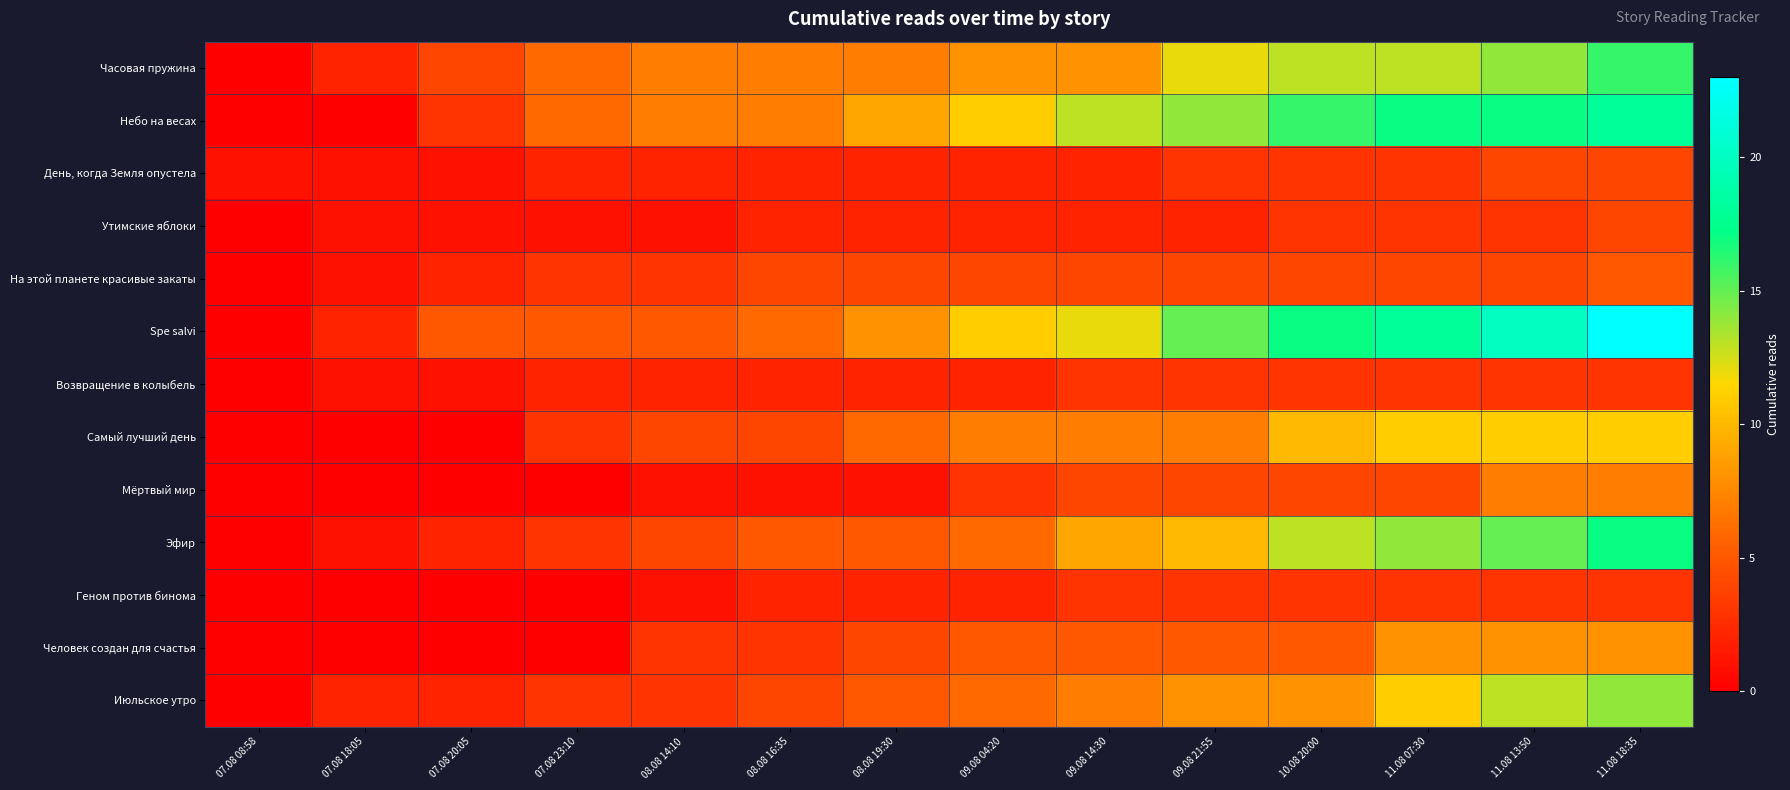

Reading left to right, what are all the values shown in this chart?

Часовая пружина: 07.08 08:58=0	07.08 18:05=2	07.08 20:05=4	07.08 23:10=6	08.08 14:10=7	08.08 16:35=7	08.08 19:30=7	09.08 04:20=8	09.08 14:30=8	09.08 21:55=12	10.08 20:00=13	11.08 07:30=13	11.08 13:50=14	11.08 18:35=16
Небо на весах: 07.08 08:58=0	07.08 18:05=0	07.08 20:05=3	07.08 23:10=6	08.08 14:10=7	08.08 16:35=7	08.08 19:30=9	09.08 04:20=11	09.08 14:30=13	09.08 21:55=14	10.08 20:00=16	11.08 07:30=17	11.08 13:50=17	11.08 18:35=18
День, когда Земля опустела: 07.08 08:58=1	07.08 18:05=1	07.08 20:05=1	07.08 23:10=2	08.08 14:10=2	08.08 16:35=2	08.08 19:30=2	09.08 04:20=2	09.08 14:30=2	09.08 21:55=3	10.08 20:00=3	11.08 07:30=3	11.08 13:50=4	11.08 18:35=4
Утимские яблоки: 07.08 08:58=0	07.08 18:05=1	07.08 20:05=1	07.08 23:10=1	08.08 14:10=1	08.08 16:35=2	08.08 19:30=2	09.08 04:20=2	09.08 14:30=2	09.08 21:55=2	10.08 20:00=3	11.08 07:30=3	11.08 13:50=3	11.08 18:35=4
На этой планете красивые закаты: 07.08 08:58=0	07.08 18:05=1	07.08 20:05=2	07.08 23:10=3	08.08 14:10=3	08.08 16:35=4	08.08 19:30=4	09.08 04:20=4	09.08 14:30=4	09.08 21:55=4	10.08 20:00=4	11.08 07:30=4	11.08 13:50=4	11.08 18:35=5
Spe salvi: 07.08 08:58=0	07.08 18:05=2	07.08 20:05=5	07.08 23:10=5	08.08 14:10=5	08.08 16:35=6	08.08 19:30=8	09.08 04:20=11	09.08 14:30=12	09.08 21:55=15	10.08 20:00=17	11.08 07:30=18	11.08 13:50=20	11.08 18:35=23
Возвращение в колыбель: 07.08 08:58=0	07.08 18:05=1	07.08 20:05=1	07.08 23:10=2	08.08 14:10=2	08.08 16:35=2	08.08 19:30=2	09.08 04:20=2	09.08 14:30=3	09.08 21:55=3	10.08 20:00=3	11.08 07:30=3	11.08 13:50=3	11.08 18:35=3
Самый лучший день: 07.08 08:58=0	07.08 18:05=0	07.08 20:05=0	07.08 23:10=3	08.08 14:10=4	08.08 16:35=4	08.08 19:30=6	09.08 04:20=7	09.08 14:30=7	09.08 21:55=7	10.08 20:00=10	11.08 07:30=11	11.08 13:50=11	11.08 18:35=11
Мёртвый мир: 07.08 08:58=0	07.08 18:05=0	07.08 20:05=0	07.08 23:10=0	08.08 14:10=1	08.08 16:35=1	08.08 19:30=1	09.08 04:20=3	09.08 14:30=4	09.08 21:55=4	10.08 20:00=4	11.08 07:30=4	11.08 13:50=7	11.08 18:35=7
Эфир: 07.08 08:58=0	07.08 18:05=1	07.08 20:05=2	07.08 23:10=3	08.08 14:10=4	08.08 16:35=5	08.08 19:30=5	09.08 04:20=6	09.08 14:30=9	09.08 21:55=10	10.08 20:00=13	11.08 07:30=14	11.08 13:50=15	11.08 18:35=17
Геном против бинома: 07.08 08:58=0	07.08 18:05=0	07.08 20:05=0	07.08 23:10=0	08.08 14:10=1	08.08 16:35=2	08.08 19:30=2	09.08 04:20=2	09.08 14:30=3	09.08 21:55=3	10.08 20:00=3	11.08 07:30=3	11.08 13:50=3	11.08 18:35=3
Человек создан для счастья: 07.08 08:58=0	07.08 18:05=0	07.08 20:05=0	07.08 23:10=0	08.08 14:10=3	08.08 16:35=3	08.08 19:30=4	09.08 04:20=5	09.08 14:30=5	09.08 21:55=5	10.08 20:00=5	11.08 07:30=8	11.08 13:50=8	11.08 18:35=8
Июльское утро: 07.08 08:58=0	07.08 18:05=2	07.08 20:05=2	07.08 23:10=3	08.08 14:10=3	08.08 16:35=4	08.08 19:30=5	09.08 04:20=6	09.08 14:30=7	09.08 21:55=8	10.08 20:00=8	11.08 07:30=11	11.08 13:50=13	11.08 18:35=14